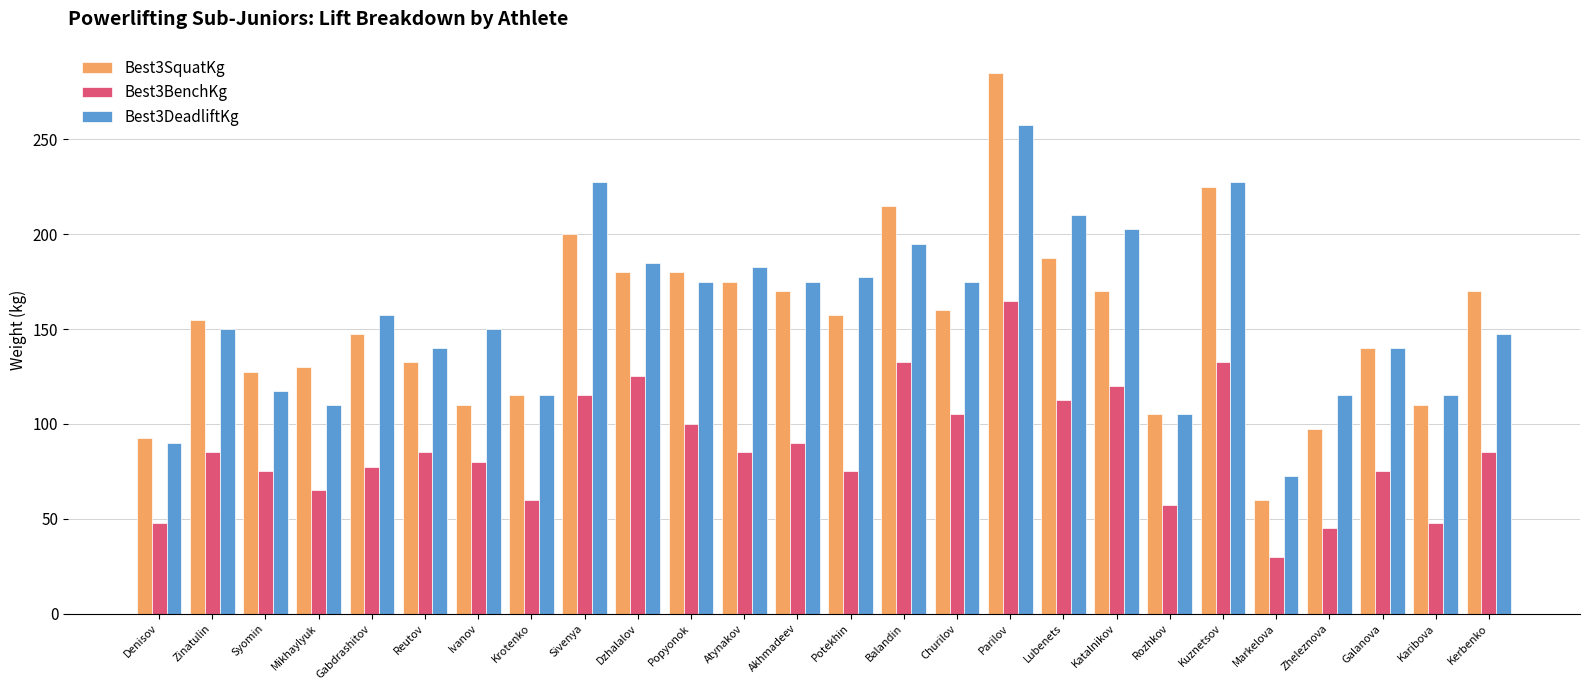

What is the value of the Best3SquatKg bar at the 25th from the left?

110.0